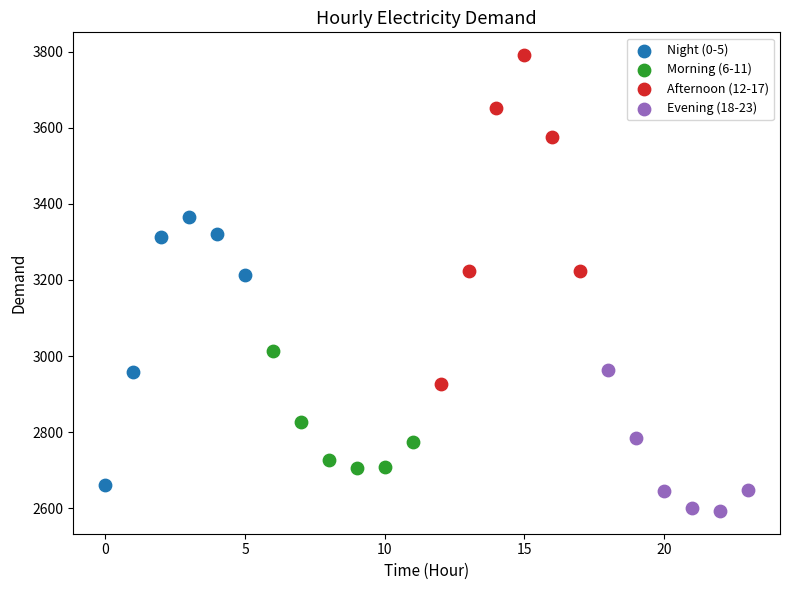

Which series reaches the maximum Y coordinate?

Afternoon (12-17)